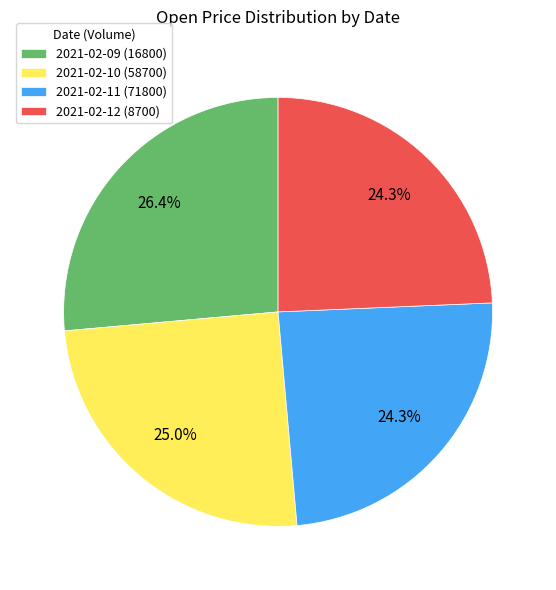

To the nearest percent, what percentage of the pie is 2021-02-12 (8700)?

24%